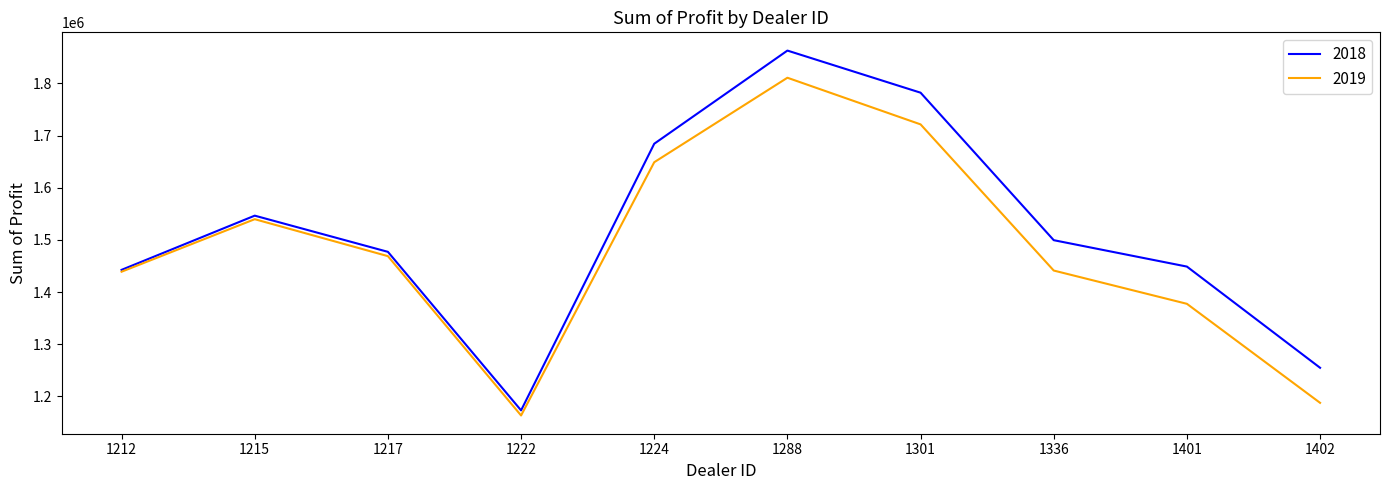

Rank the series at 1222 from highest to lowest value.

2018, 2019